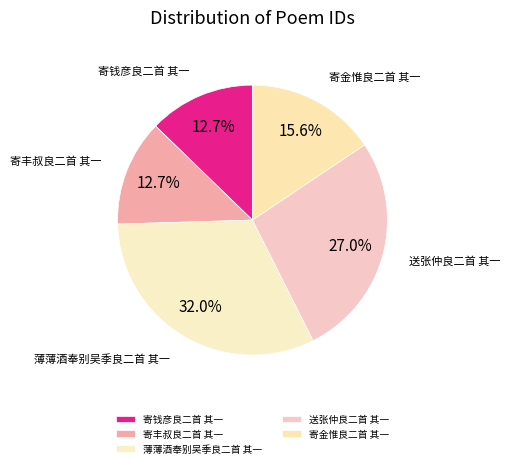

How many segments does this pie chart have?

5